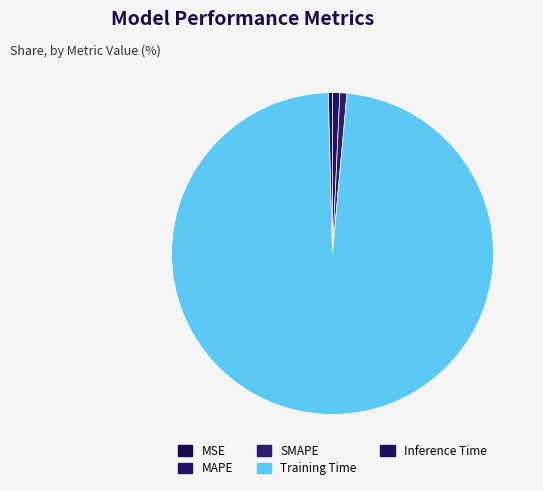

Between MAPE and Training Time, which is larger?

Training Time